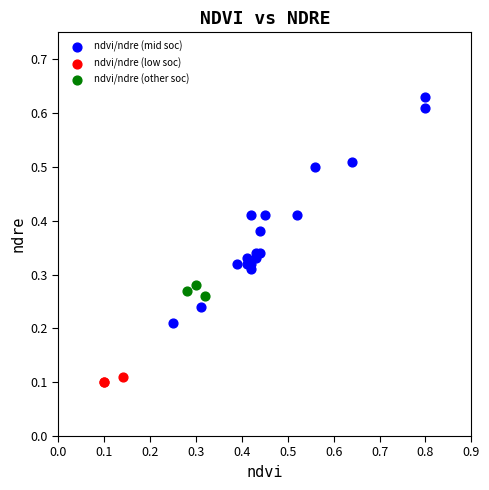

Which series reaches the maximum Y coordinate?

ndvi/ndre (mid soc)